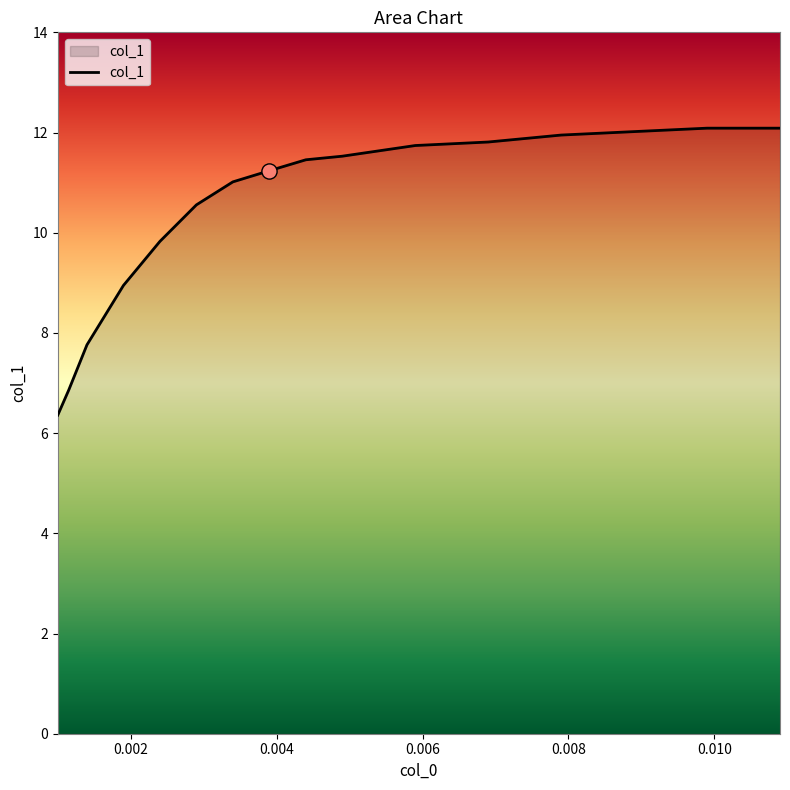

What is the minimum value shown in the chart?

6.4